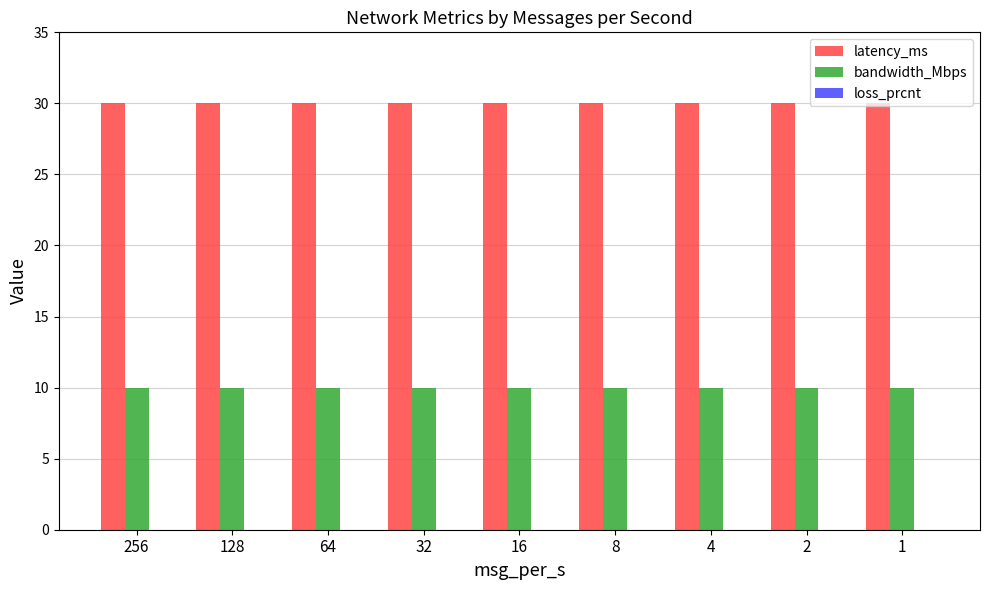

Does the chart contain any negative values?

No